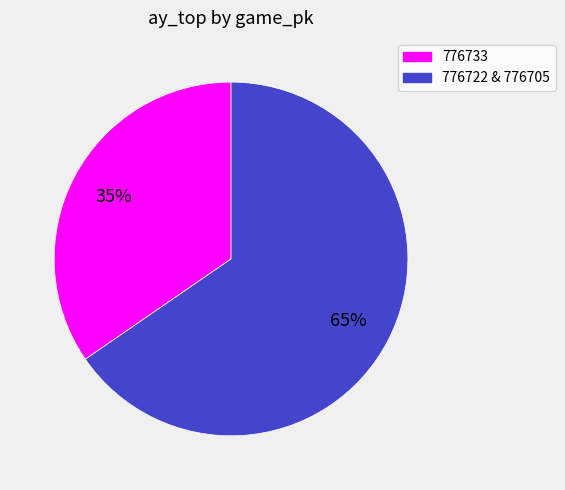

Is there a majority slice in this chart?

Yes